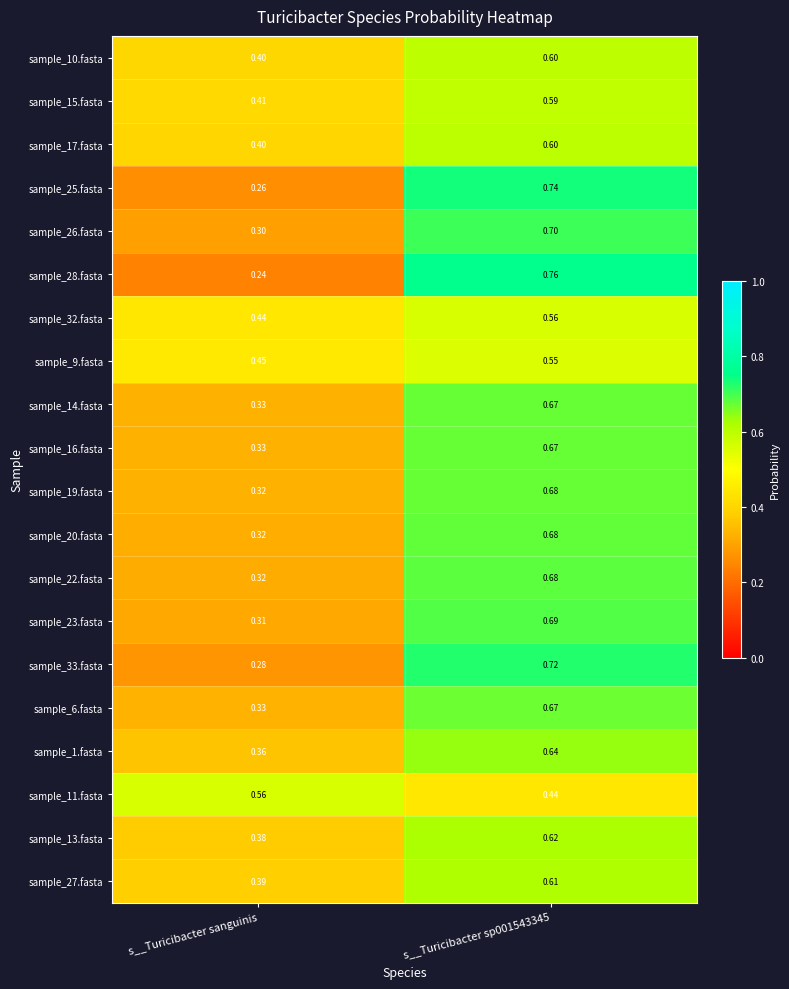

Which category has the lowest value in the sample_1.fasta series?

s__Turicibacter sanguinis